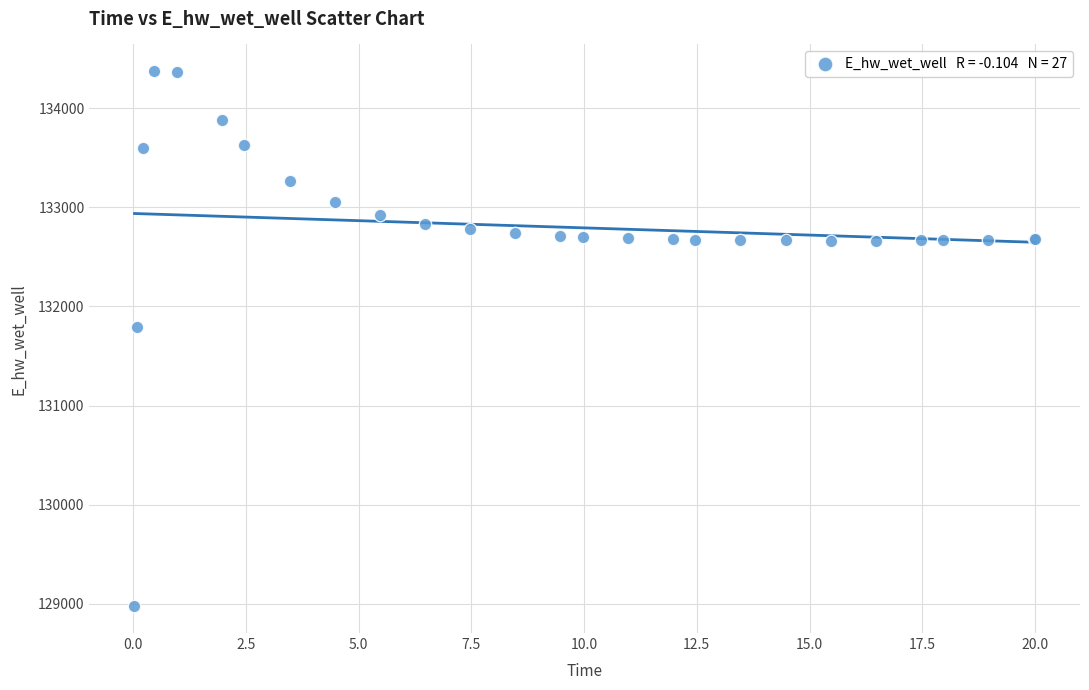

What Y value in the scatter plot is closest to 131674?

131790.9